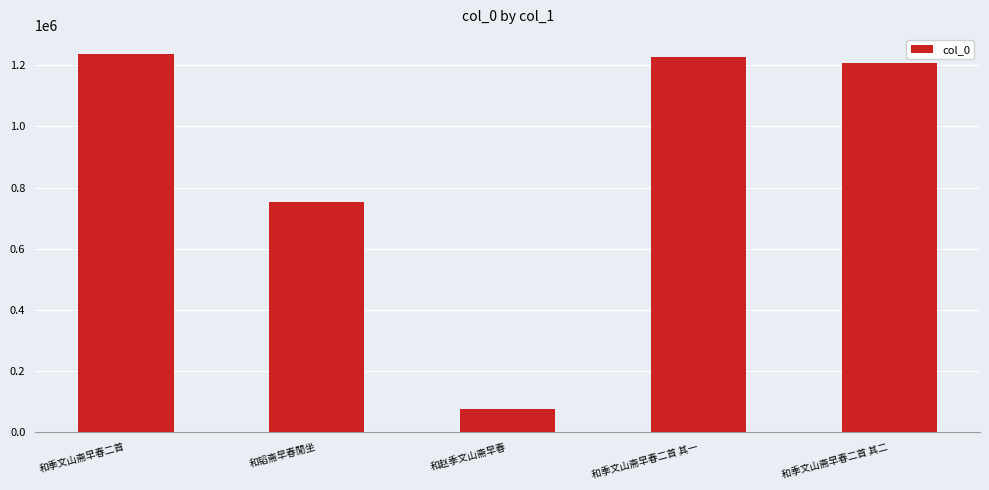

List the labels in order of value, smallest first.

和赵季文山斋早春, 和韬斋早春閒坐, 和季文山斋早春二首 其二, 和季文山斋早春二首 其一, 和季文山斋早春二首